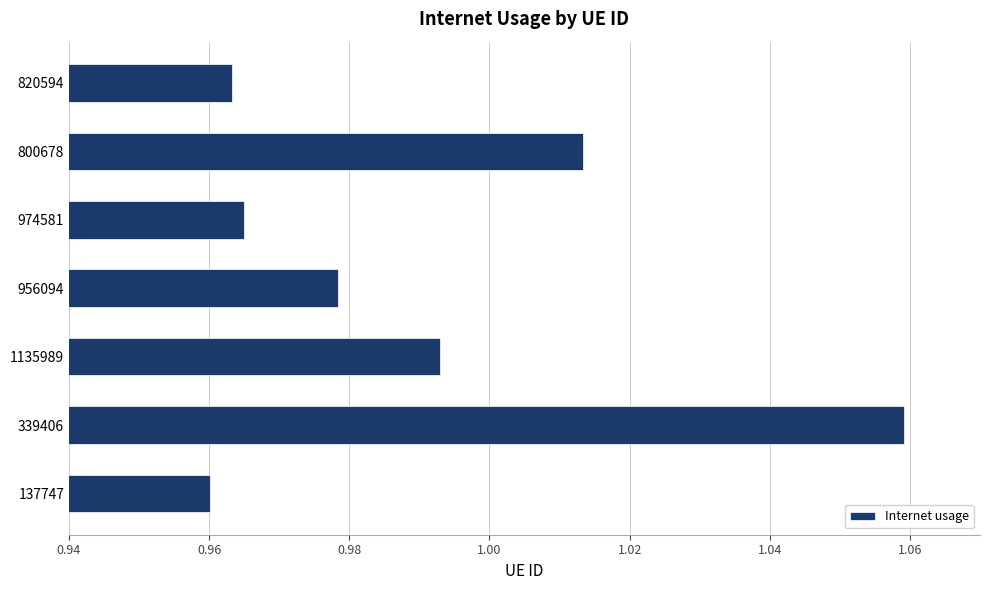

What is the sum of all values?

6.9